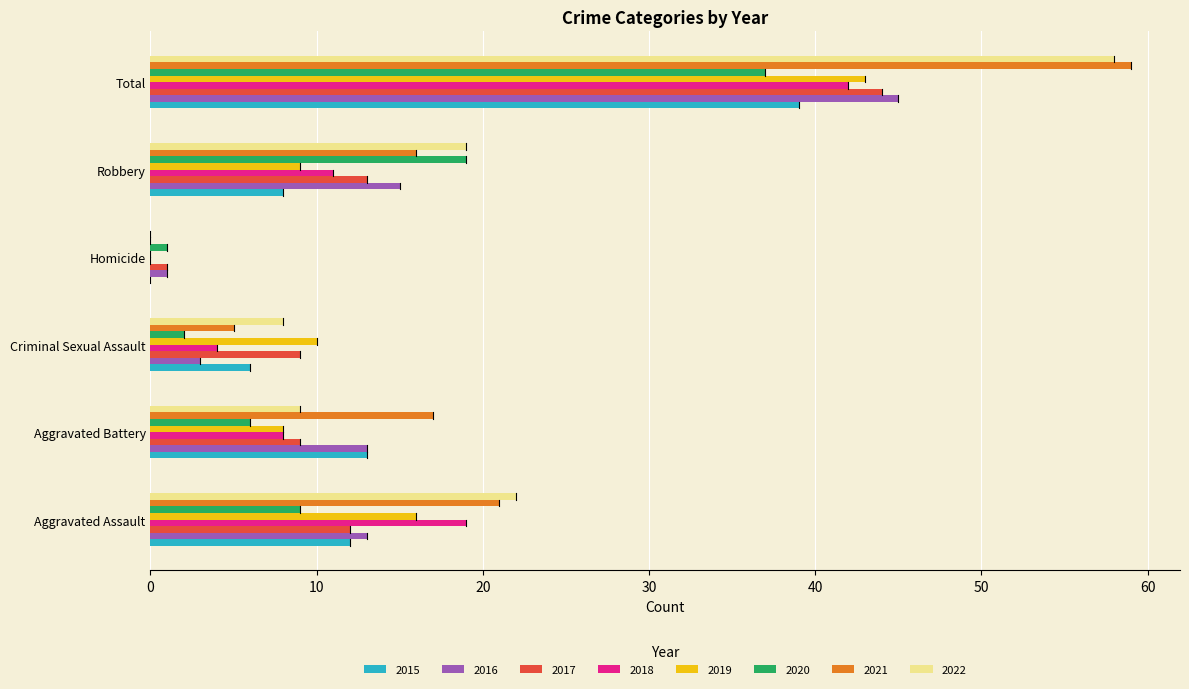

At which label does 2020 reach its peak?

Total